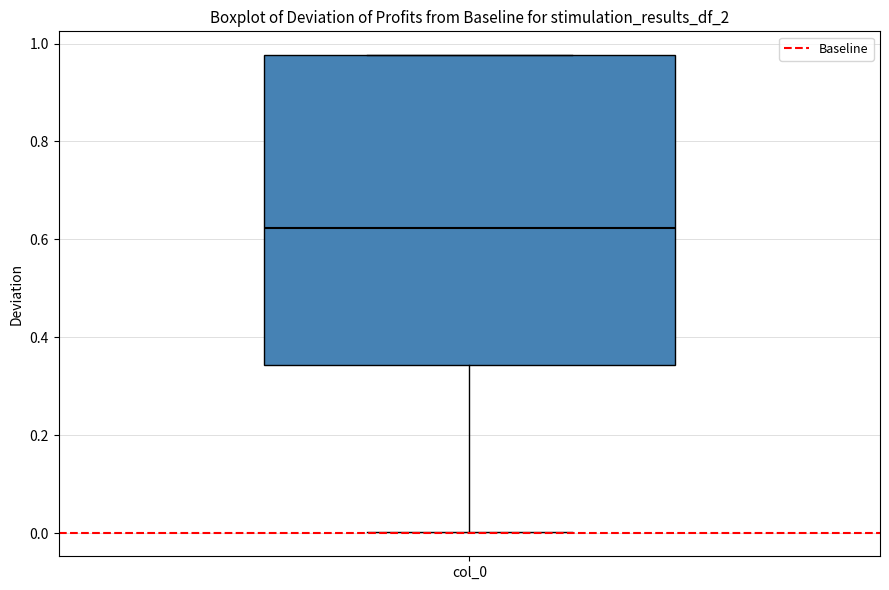

Read this box plot against the y-axis: the position of the median line, the range covered by the box, and the ends of both whiskers. The values are not printed on the chart, so give them approximately, as read against the axis.

median 0.62, box 0.34 to 0.98, whiskers 0.00 to 0.98